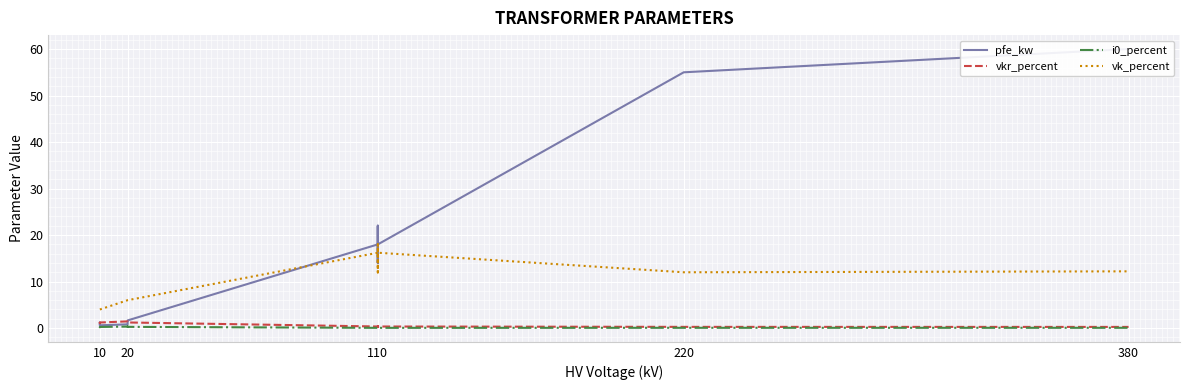

Reading left to right, extract all data points from this chart.

pfe_kw: 0.9	1.2	0.6	0.8	1.4	1.6	18.0	22.0	14.0	22.0	14.0	18.0	55.0	60.0
vkr_percent: 1.3	1.1	1.2	1.4	1.4	1.2	0.3	0.3	0.4	0.3	0.4	0.3	0.3	0.2
i0_percent: 0.2	0.2	0.2	0.3	0.3	0.3	0.1	0.0	0.1	0.0	0.1	0.1	0.1	0.1
vk_percent: 4.0	4.0	4.0	6.0	6.0	6.0	16.2	18.0	12.0	18.0	12.0	16.2	12.0	12.2